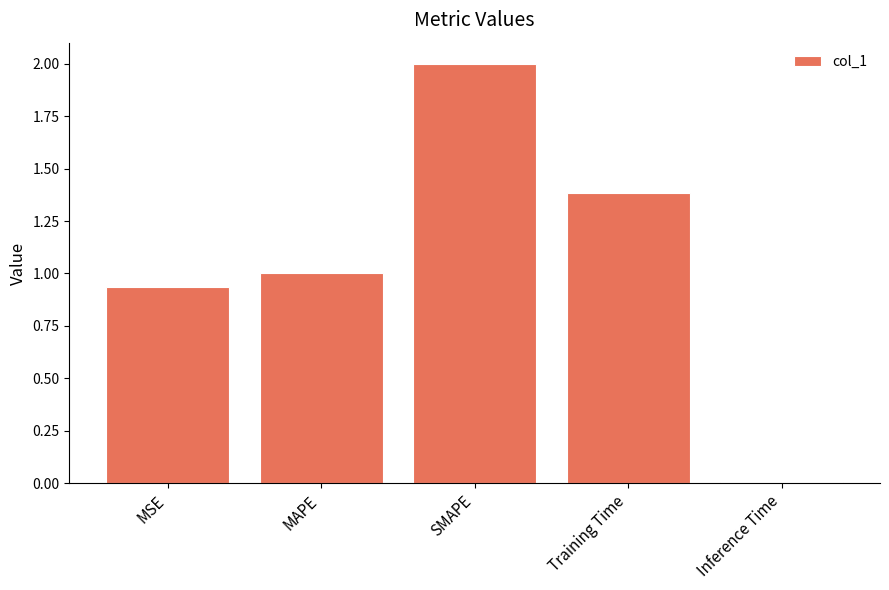

What is the greatest value displayed?

2.0